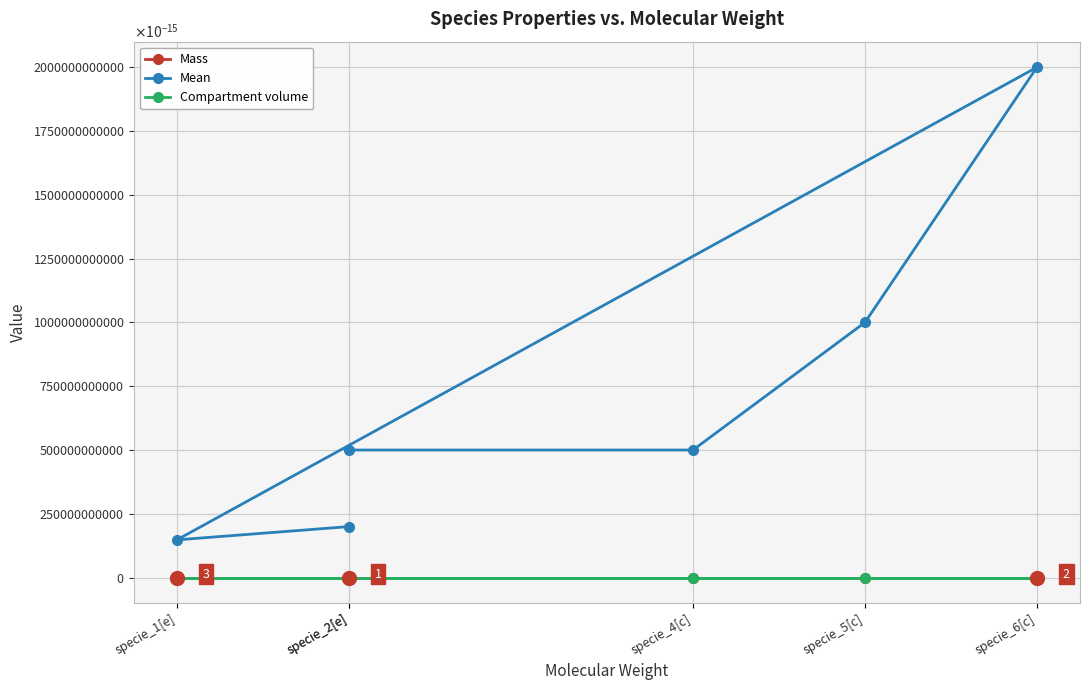

At how many categories does at least one series exceed 0?

6